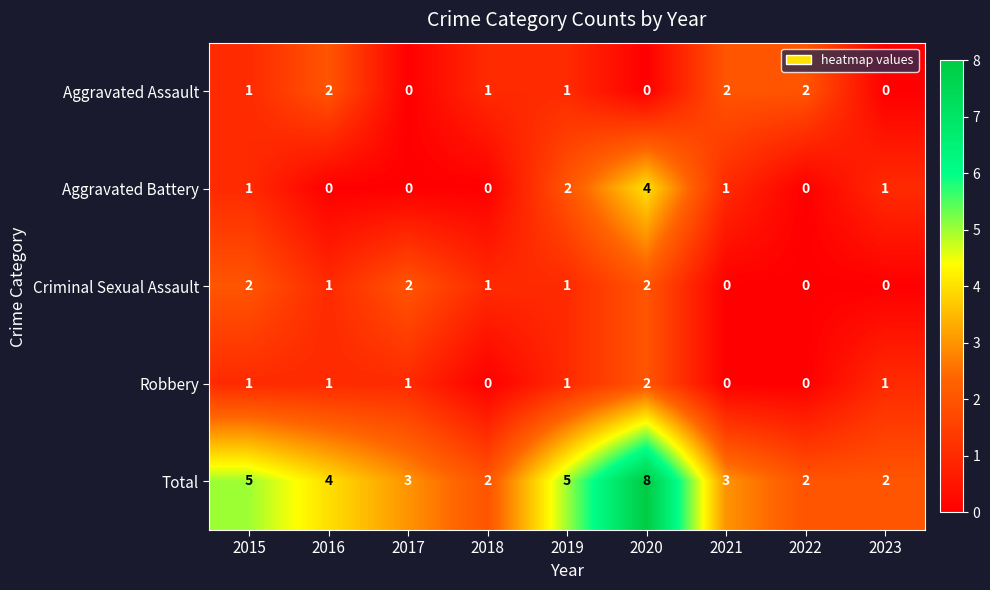

Which series changed the most between 2016 and 2017?

Aggravated Assault